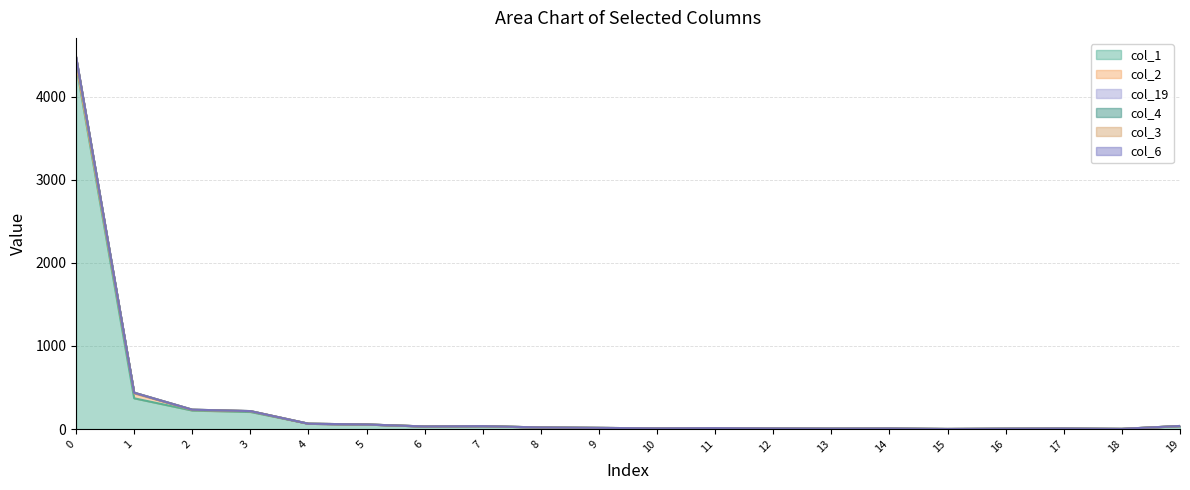

How many interior local peaks does the col_1 series have?

4